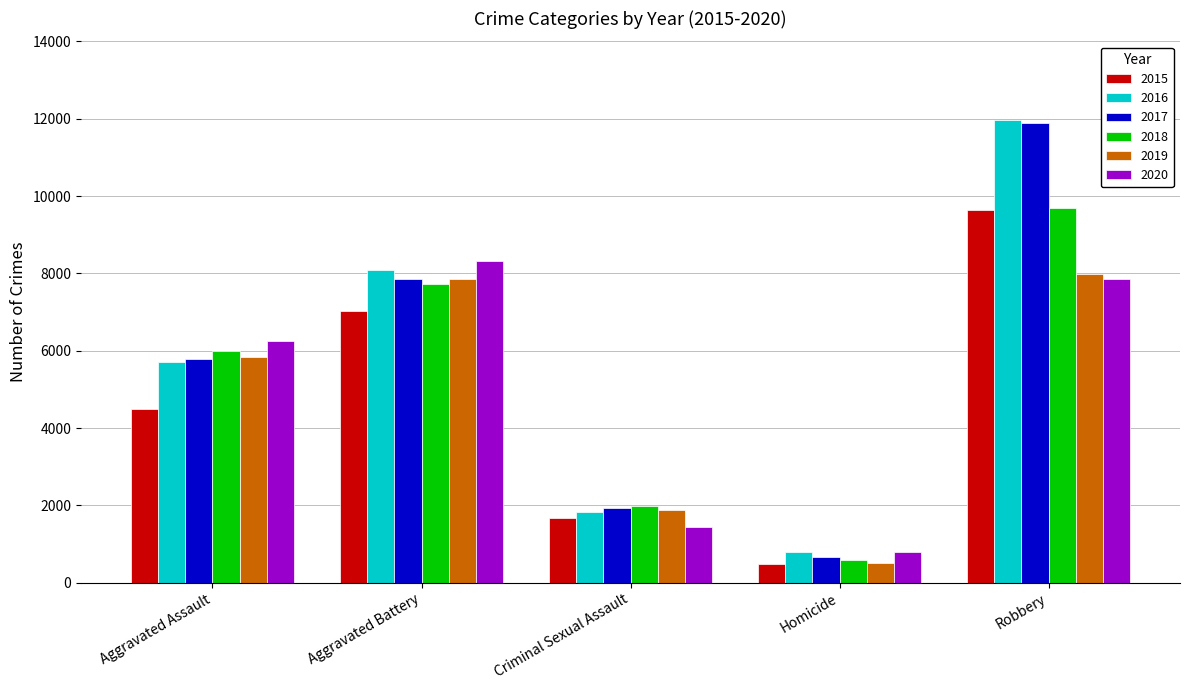

What is the sum of the 2019 values at Aggravated Assault and Criminal Sexual Assault?

7718